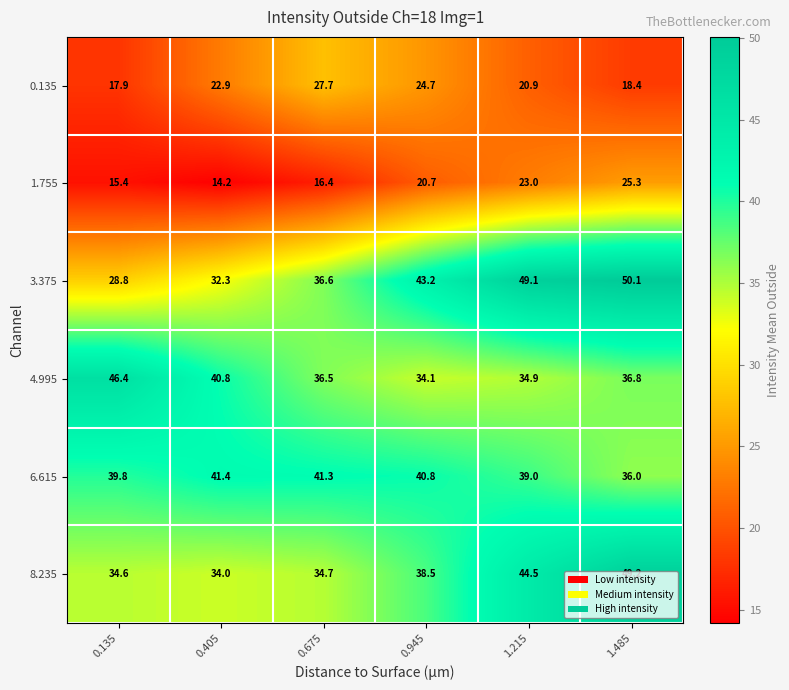

What is the sum of all 3.375 values?

240.1